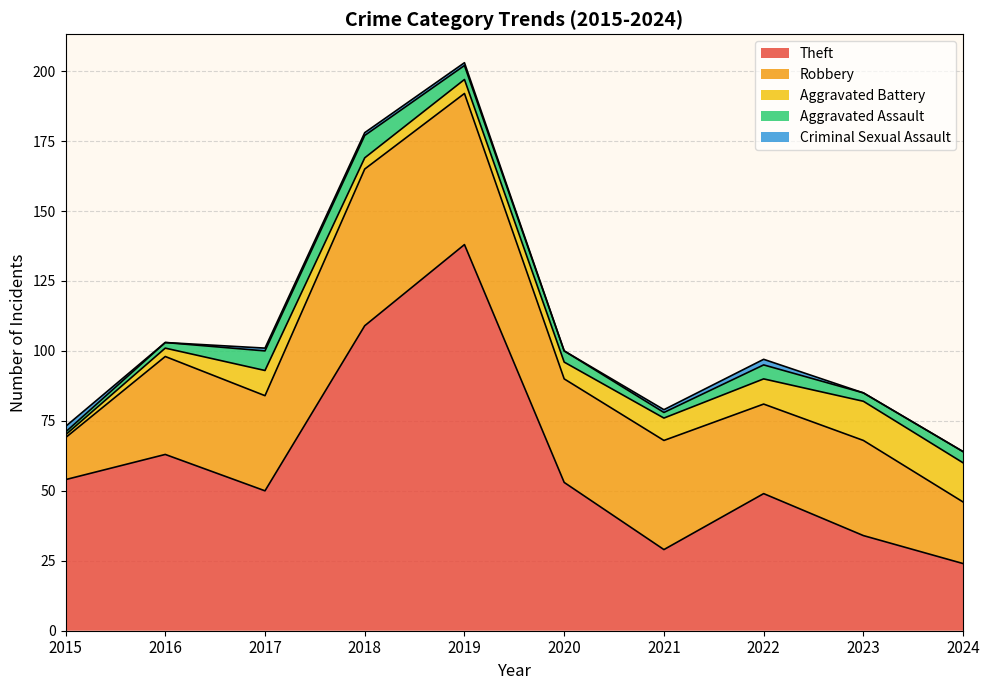

True or false: Theft has a value of 95 at 2020.

False